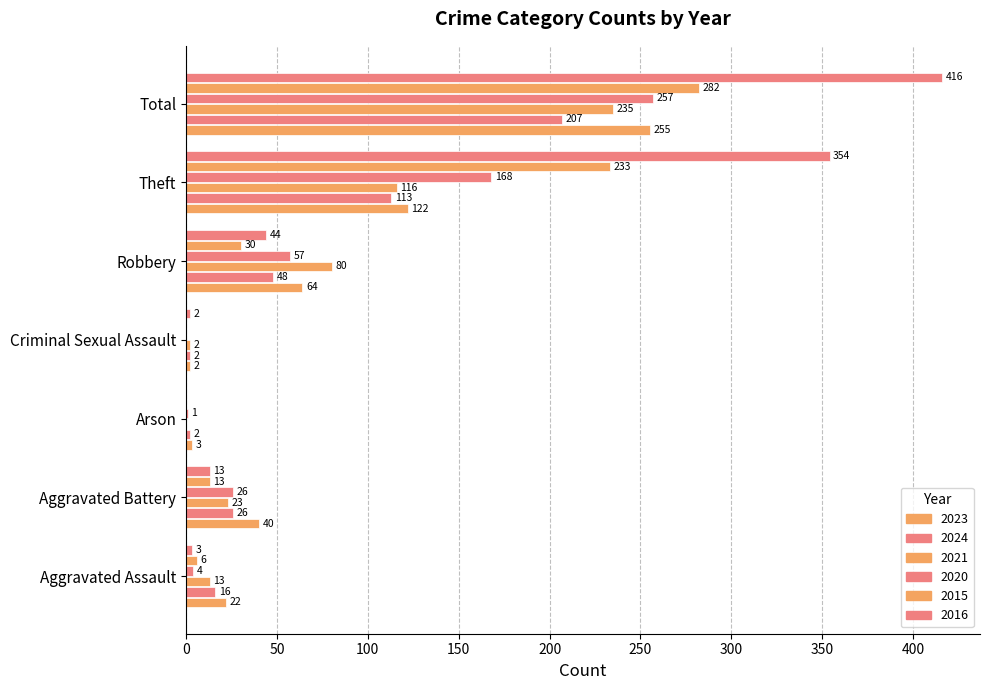

Rank the series at Aggravated Assault from highest to lowest value.

2023, 2024, 2021, 2015, 2020, 2016